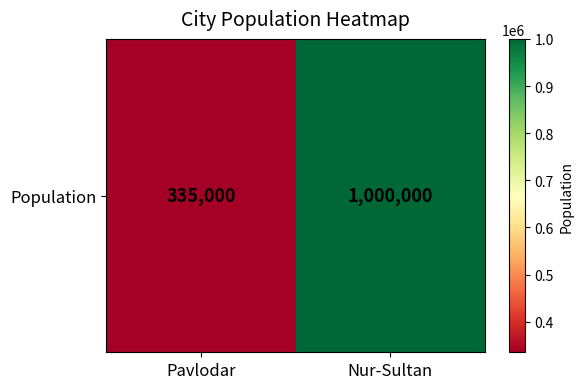

Reading left to right, list all the values displayed in this chart.

Pavlodar=335000	Nur-Sultan=1000000